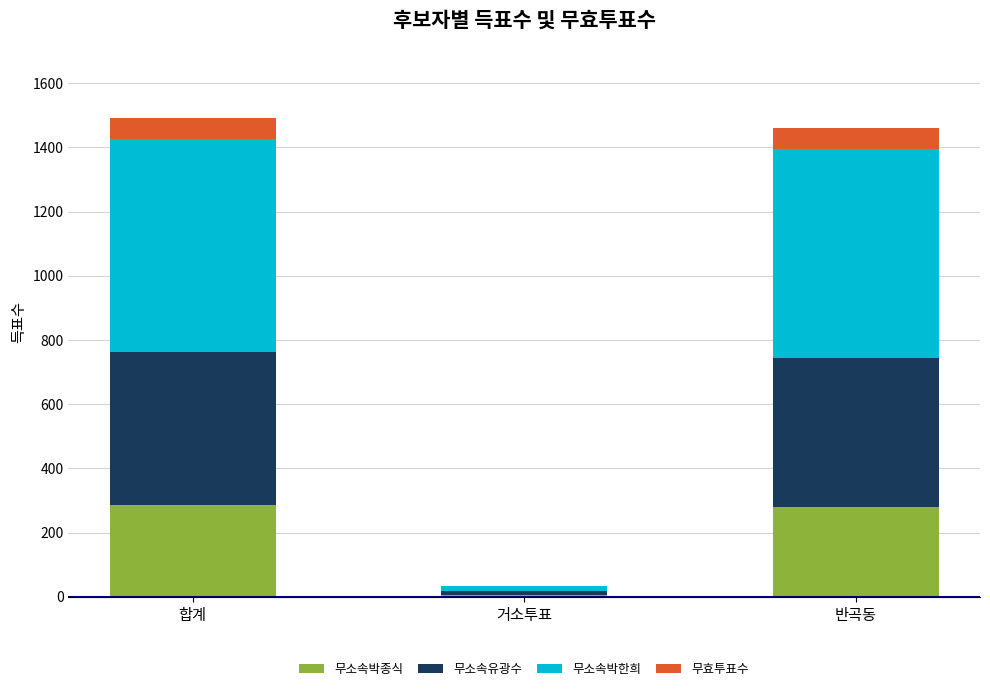

What is the total value across all series at 합계?

1491